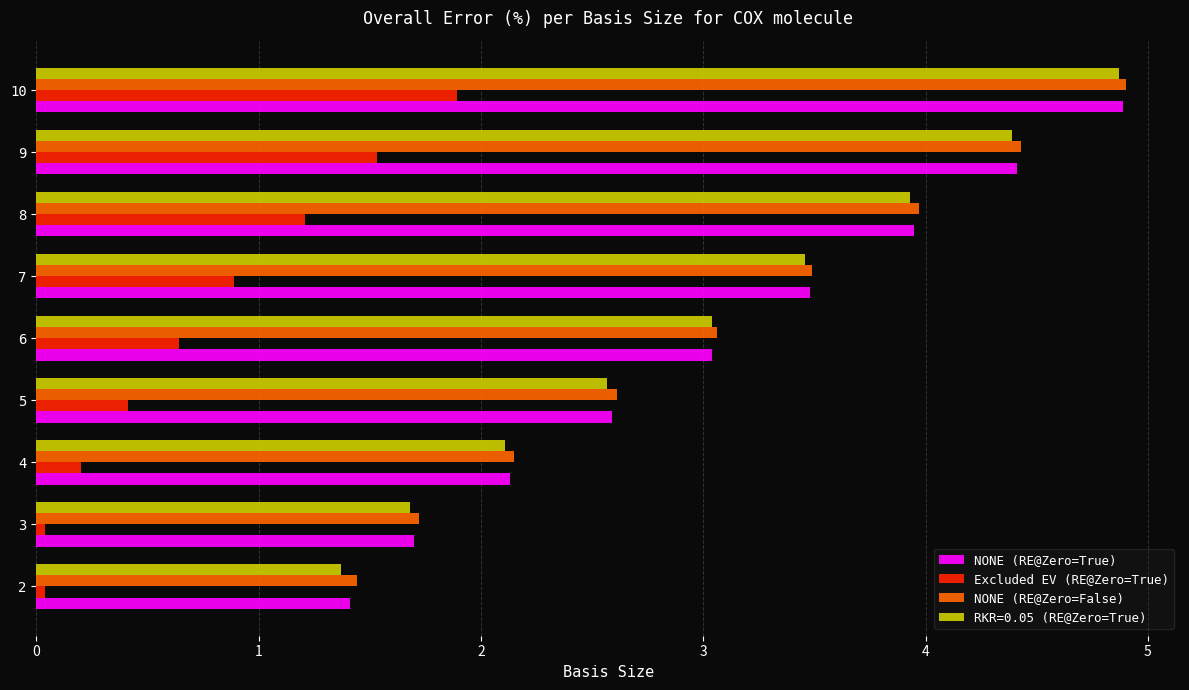

Which series has the widest spread of values?

RKR=0.05 (RE@Zero=True)